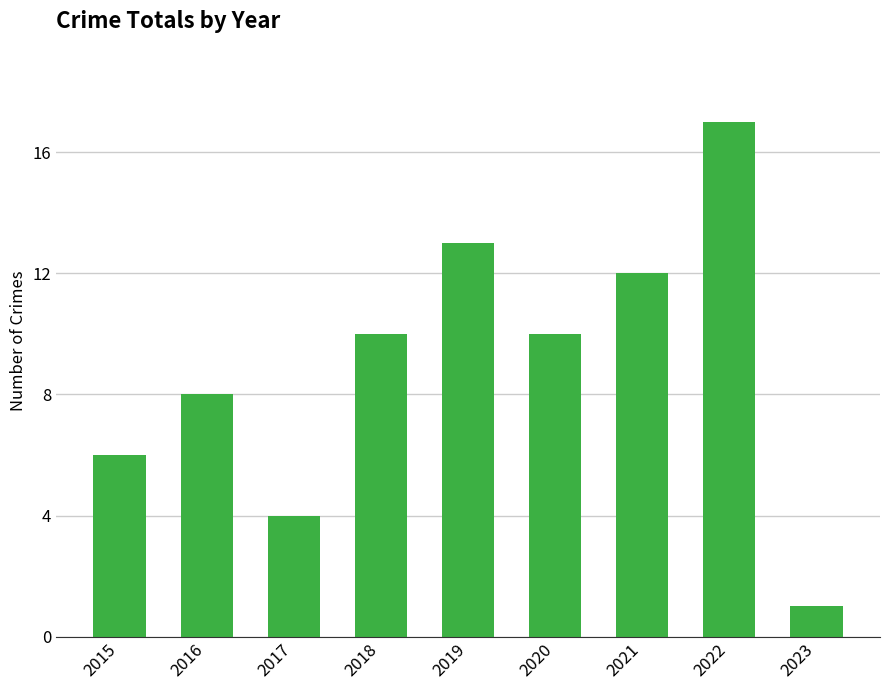

Reading left to right, transcribe all the data shown in this chart.

2015=6	2016=8	2017=4	2018=10	2019=13	2020=10	2021=12	2022=17	2023=1